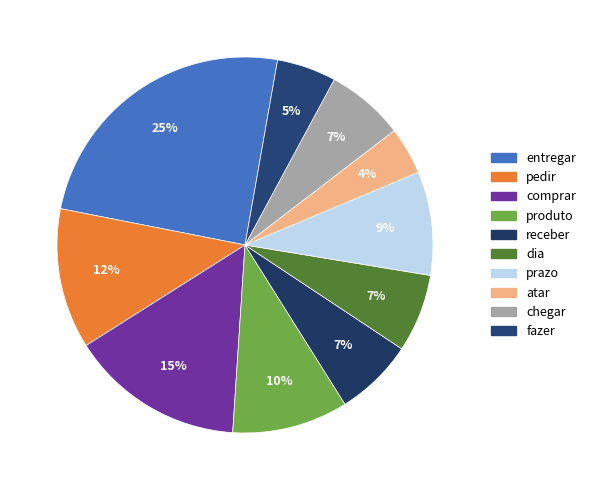

The atar slice represents 4% of the pie. True or false?

True